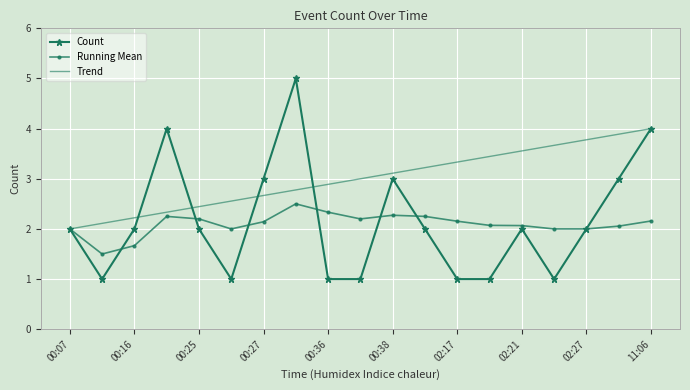

Which series has the largest total across all categories?

Trend